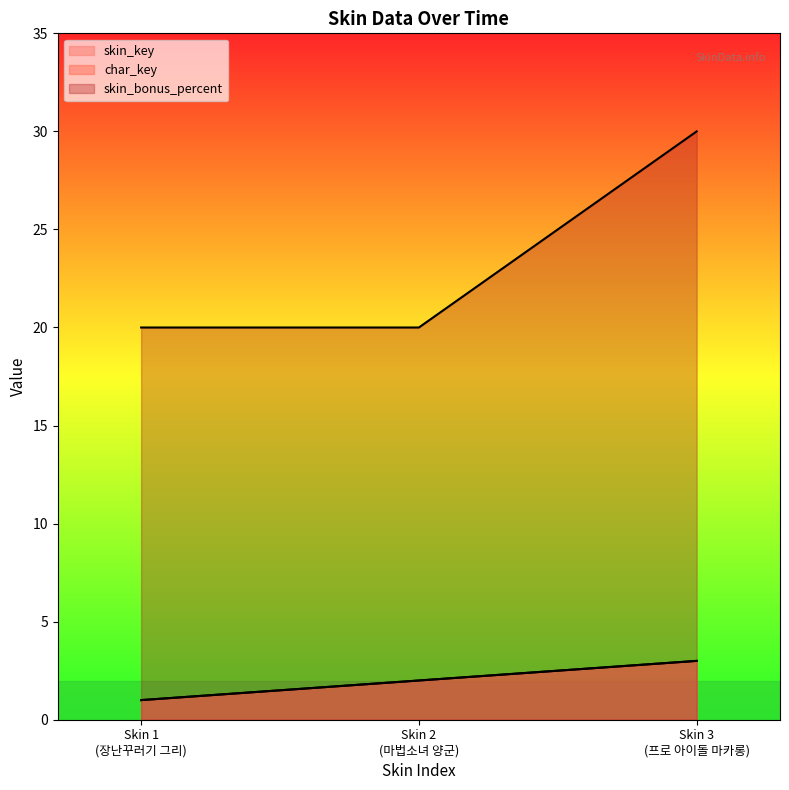

What are all the series names shown in the legend?

skin_key, char_key, skin_bonus_percent